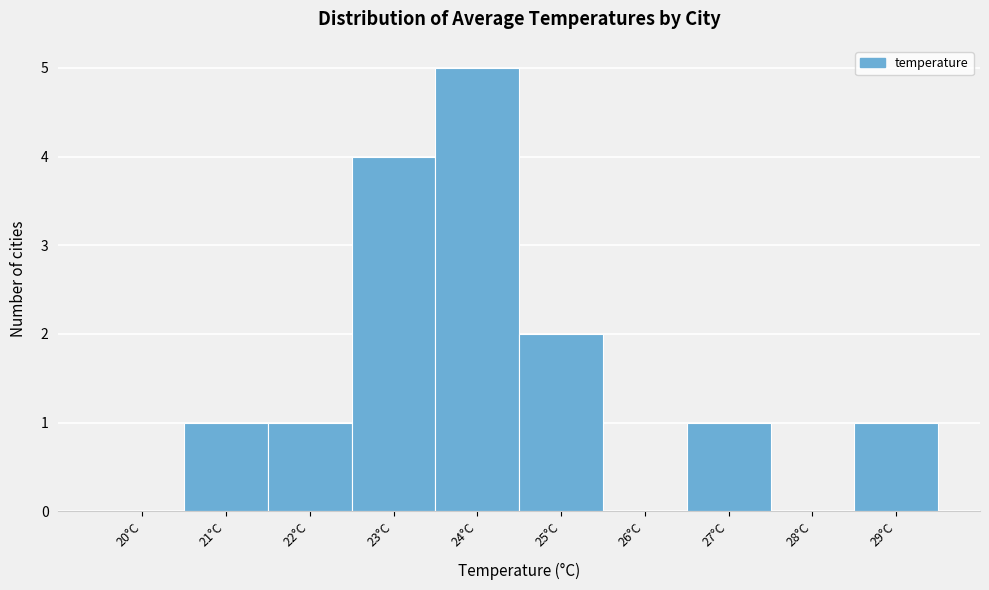

Reading left to right, what are all the values shown in this chart?

20°C=0	21°C=1	22°C=1	23°C=4	24°C=5	25°C=2	26°C=0	27°C=1	28°C=0	29°C=1